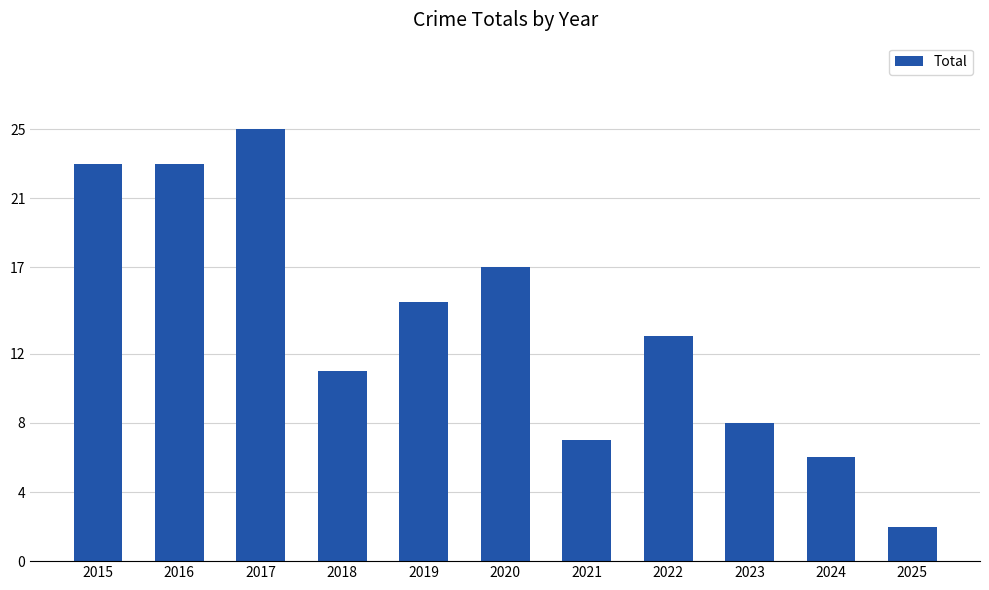

What is the value of the 3rd bar from the left?

25